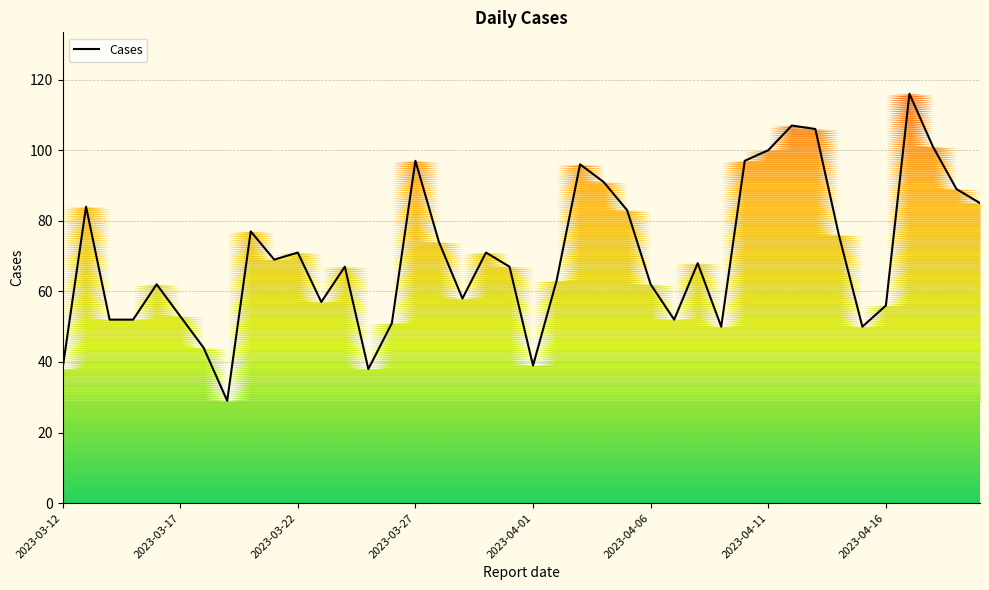

What is the highest value of the Cases series?

116